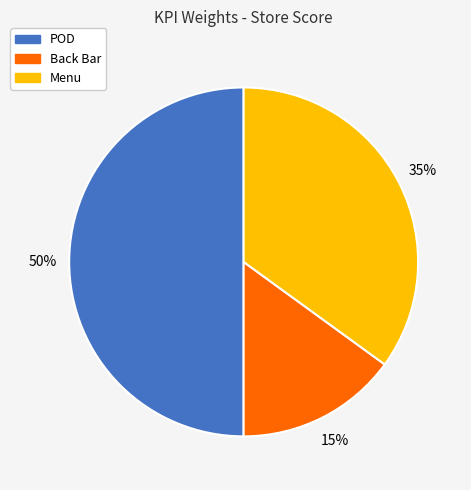

Does Back Bar account for over 50% of the chart?

No